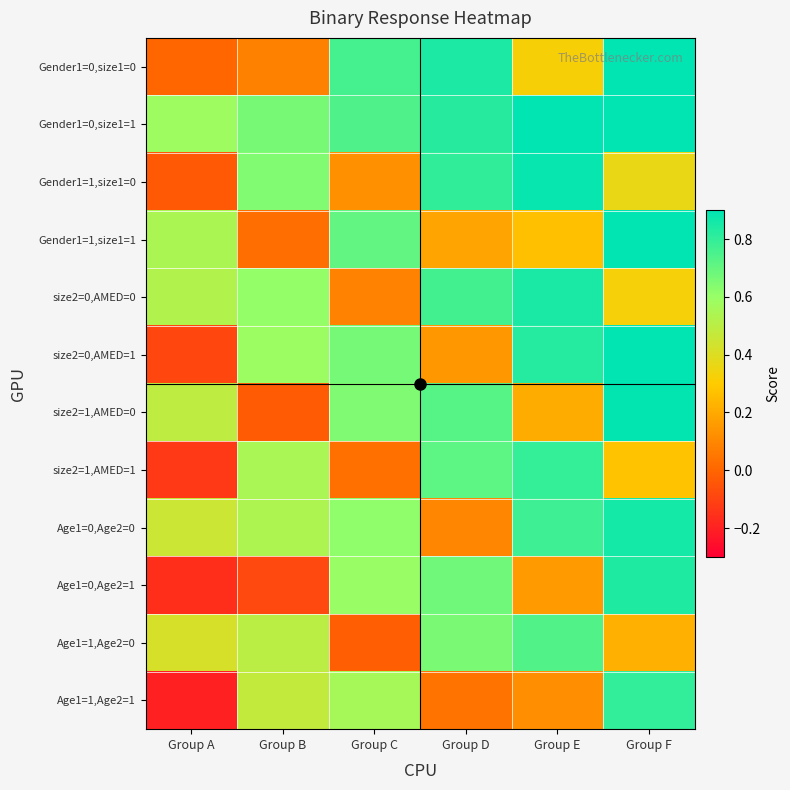

Reading right to left, list all the values displayed in this chart.

Gender1=0,size1=0: Group F=1.0	Group E=0.3	Group D=0.8	Group C=0.8	Group B=0.1	Group A=0.0
Gender1=0,size1=1: Group F=1.0	Group E=0.9	Group D=0.8	Group C=0.7	Group B=0.7	Group A=0.6
Gender1=1,size1=0: Group F=0.4	Group E=0.9	Group D=0.8	Group C=0.1	Group B=0.6	Group A=-0.0
Gender1=1,size1=1: Group F=0.9	Group E=0.3	Group D=0.2	Group C=0.7	Group B=0.0	Group A=0.5
size2=0,AMED=0: Group F=0.3	Group E=0.8	Group D=0.8	Group C=0.1	Group B=0.6	Group A=0.5
size2=0,AMED=1: Group F=0.9	Group E=0.8	Group D=0.1	Group C=0.7	Group B=0.6	Group A=-0.1
size2=1,AMED=0: Group F=0.9	Group E=0.2	Group D=0.7	Group C=0.7	Group B=-0.0	Group A=0.5
size2=1,AMED=1: Group F=0.3	Group E=0.8	Group D=0.7	Group C=0.0	Group B=0.6	Group A=-0.1
Age1=0,Age2=0: Group F=0.9	Group E=0.8	Group D=0.1	Group C=0.6	Group B=0.5	Group A=0.5
Age1=0,Age2=1: Group F=0.8	Group E=0.2	Group D=0.7	Group C=0.6	Group B=-0.1	Group A=-0.2
Age1=1,Age2=0: Group F=0.2	Group E=0.7	Group D=0.7	Group C=-0.0	Group B=0.5	Group A=0.4
Age1=1,Age2=1: Group F=0.8	Group E=0.1	Group D=0.0	Group C=0.6	Group B=0.5	Group A=-0.2